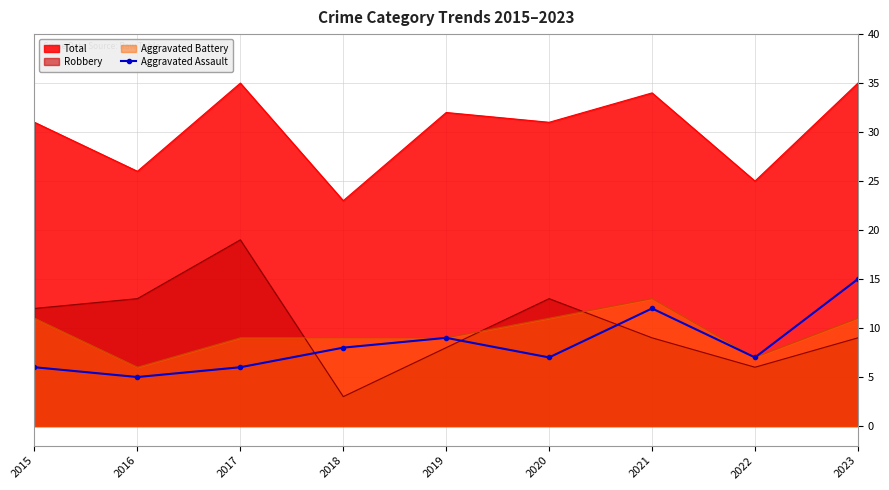

True or false: Total and Robbery cross at least once.

False